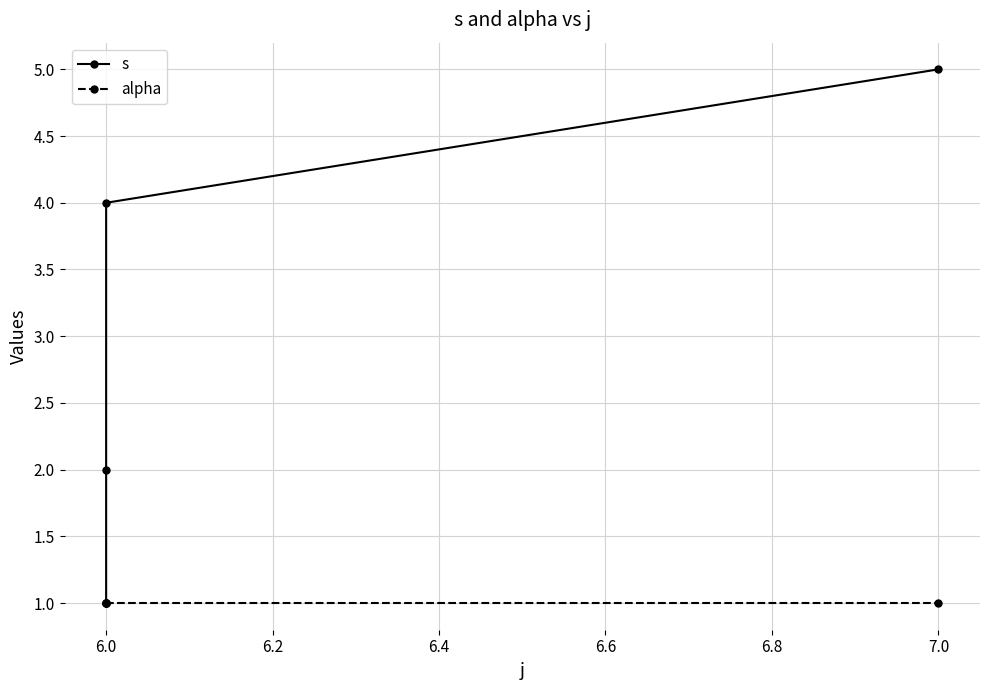

True or false: s and alpha intersect in this chart.

False